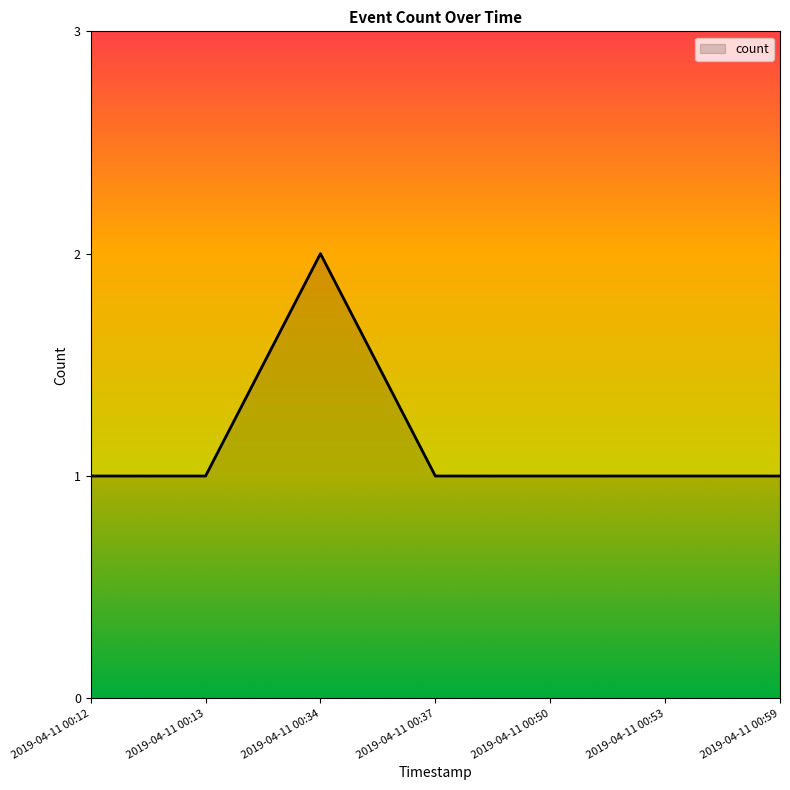

Reading left to right, what are all the values shown in this chart?

2019-04-11 00:12=1	2019-04-11 00:13=1	2019-04-11 00:34=2	2019-04-11 00:37=1	2019-04-11 00:50=1	2019-04-11 00:53=1	2019-04-11 00:59=1